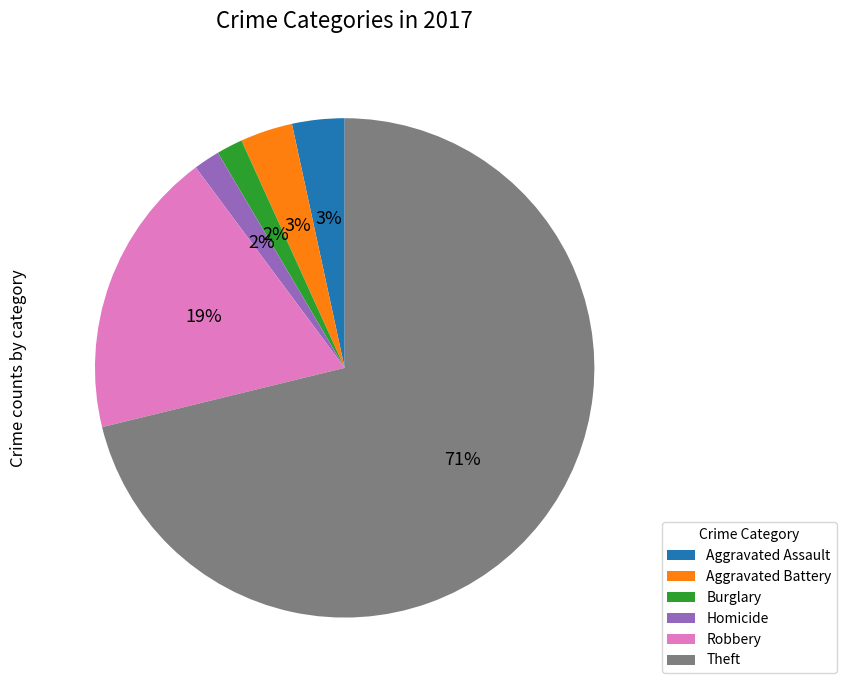

Is there a majority slice in this chart?

Yes